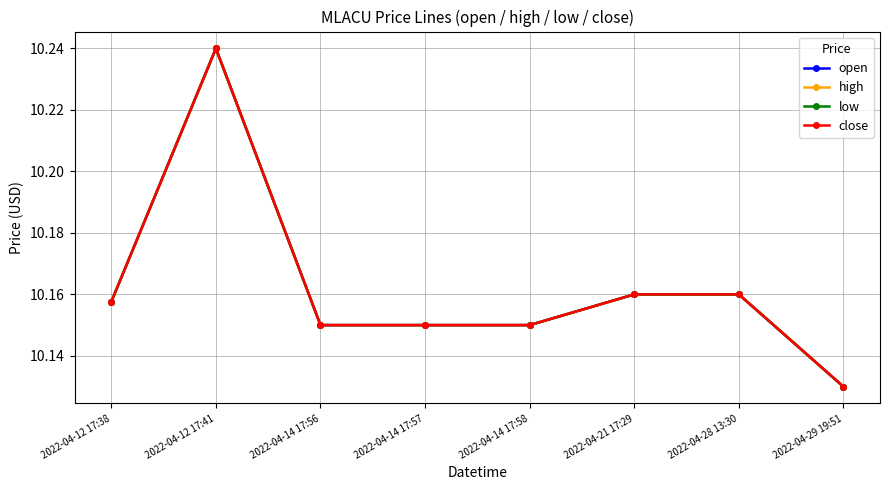

The value of close at 2022-04-14 17:56 is 15.5. True or false?

False